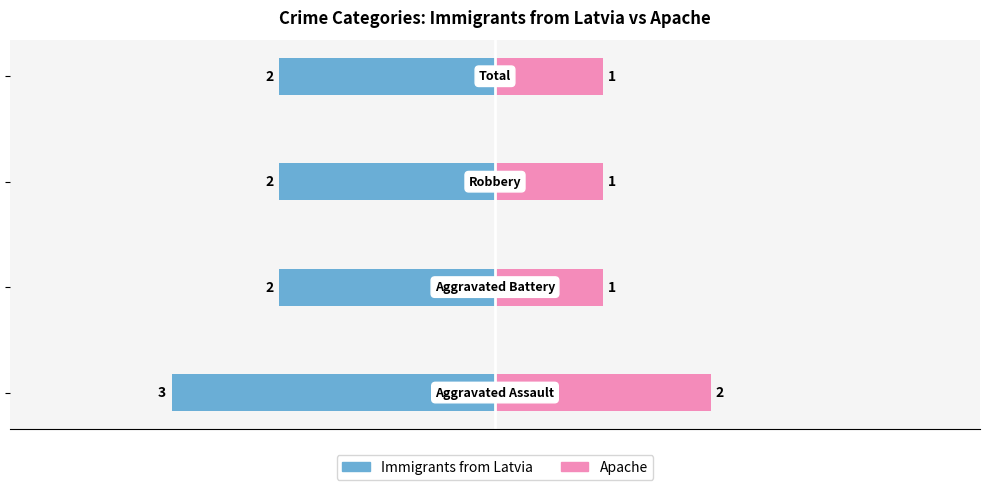

How many values in the Immigrants from Latvia series are below -2?

1